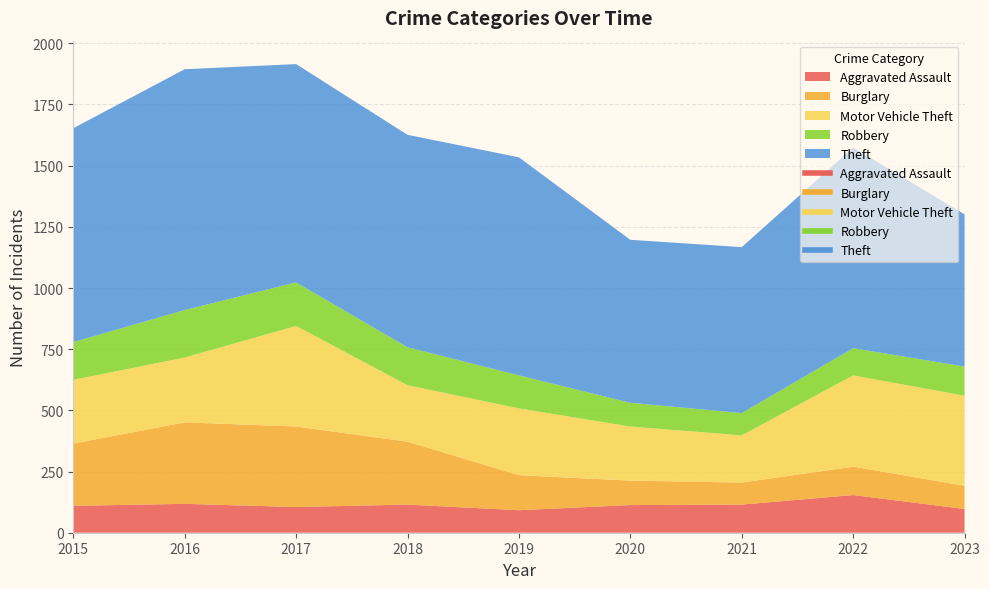

True or false: Aggravated Assault has more than 1 points higher than both neighbors.

True